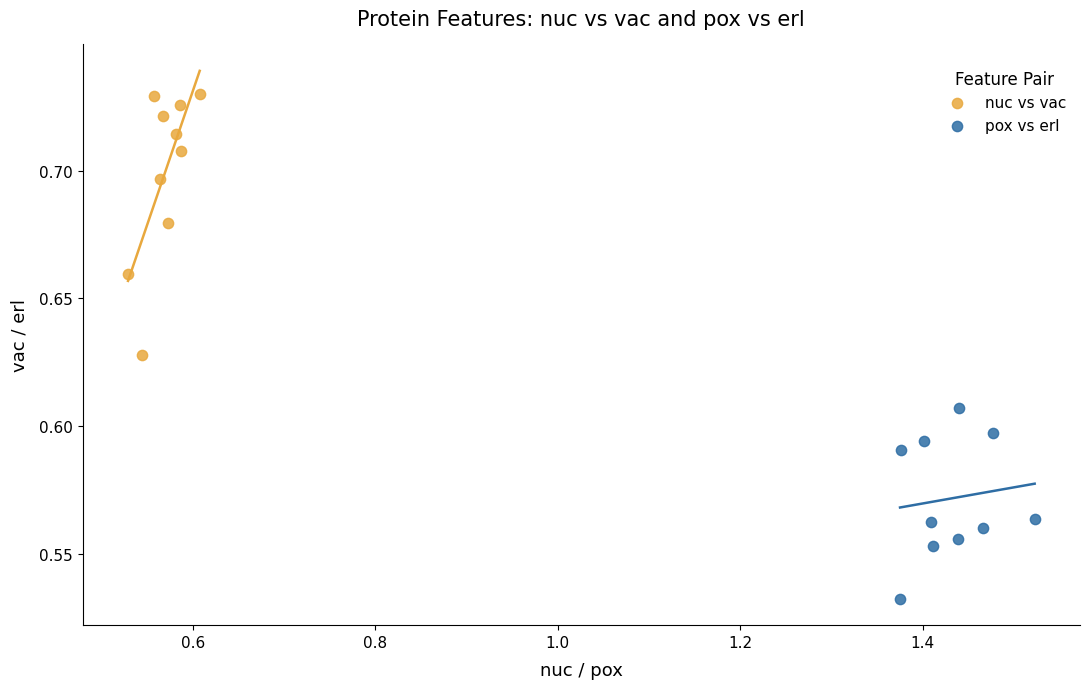

Which series contains the lowest Y value?

pox vs erl